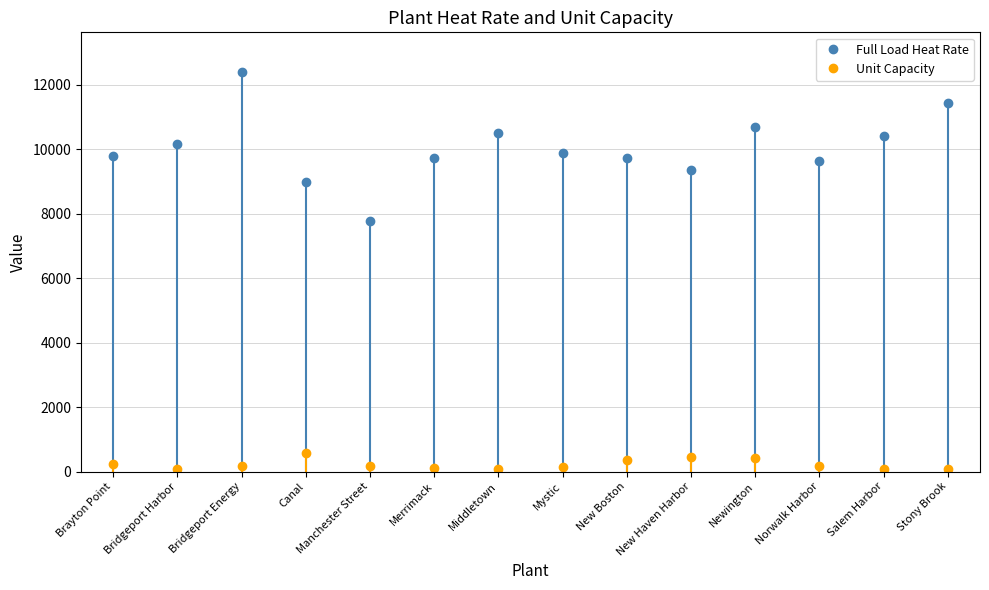

True or false: Full Load Heat Rate has more than 1 interior local peaks.

True